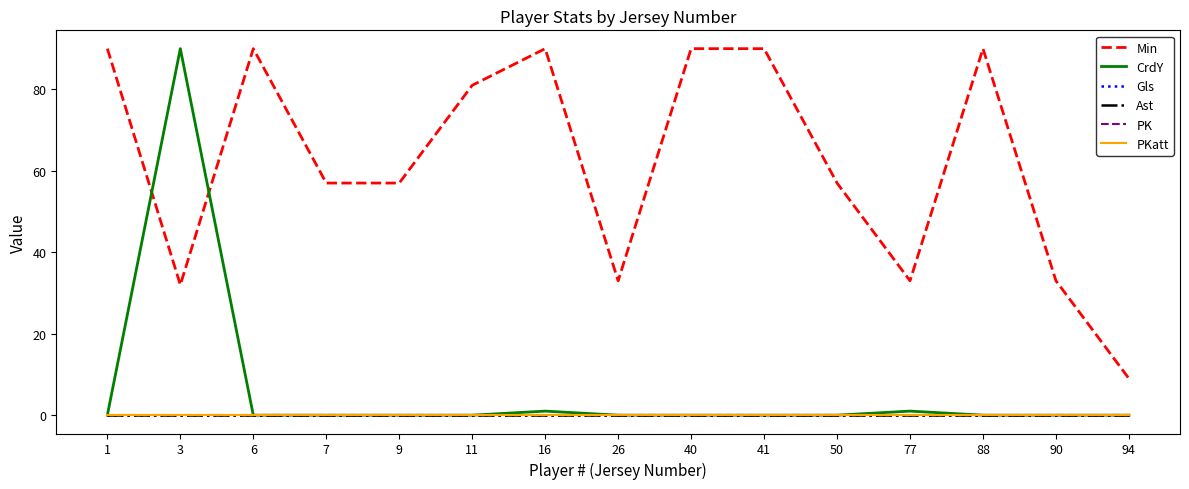

Between 11 and 88, which series saw the biggest shift?

Min